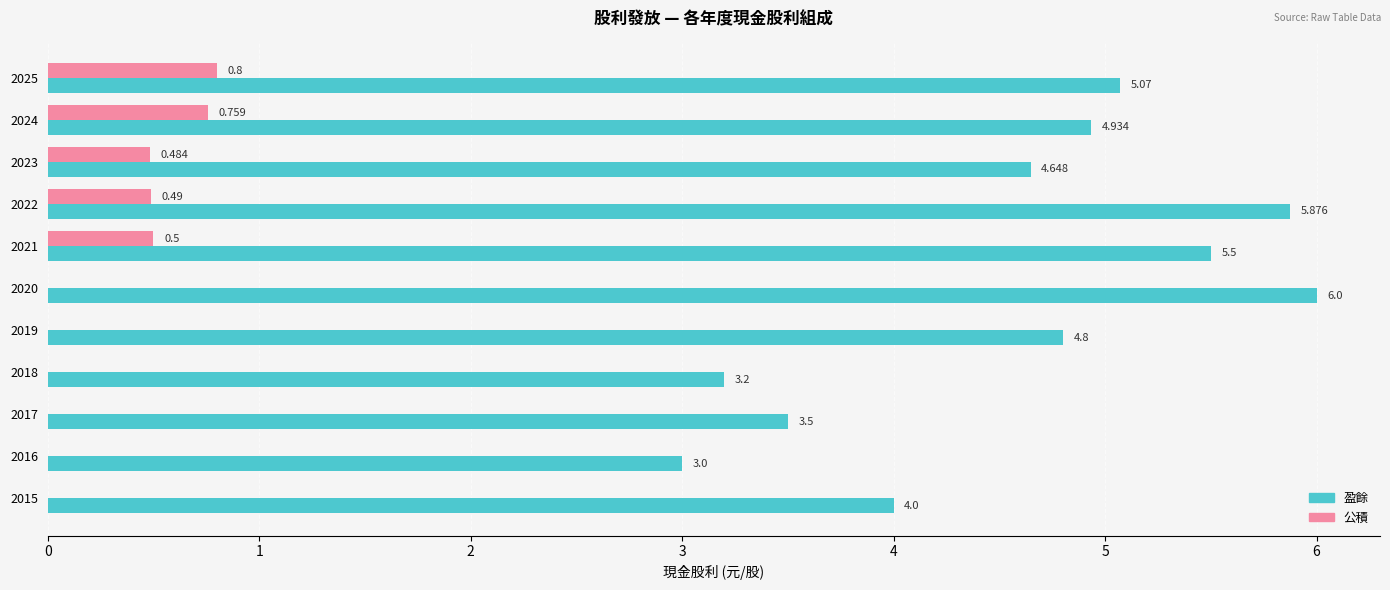

Count the number of data series in this chart.

2